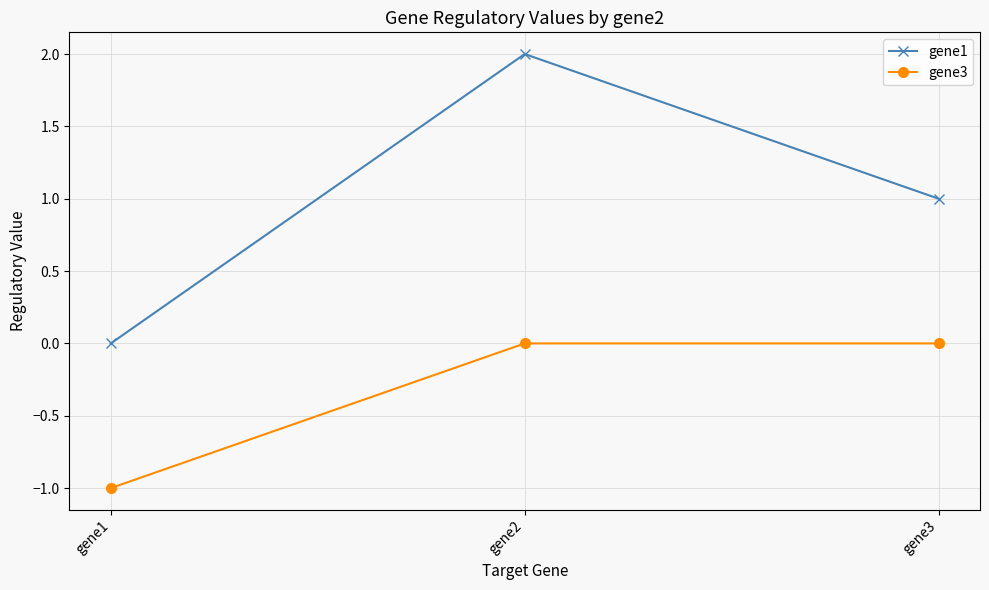

Rank the series by their maximum value, from highest to lowest.

gene1, gene3